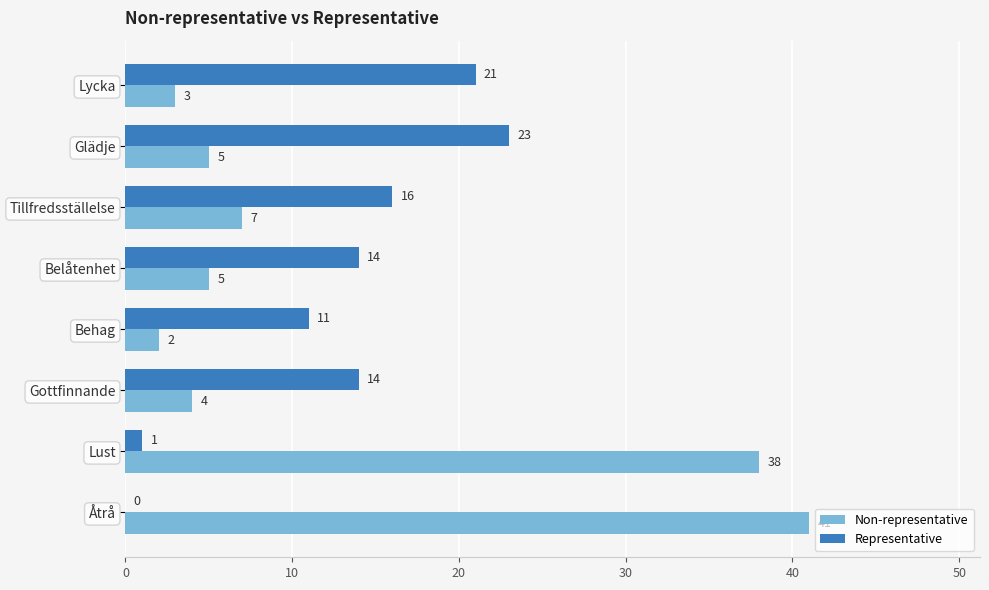

The Representative series shows 21 at Lycka. True or false?

True